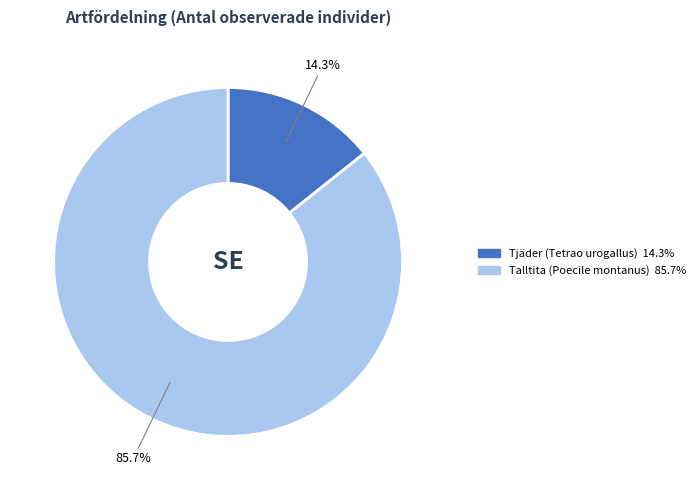

To the nearest percent, what is the difference between the Talltita (Poecile montanus) and Tjäder (Tetrao urogallus) slice percentages?

71%